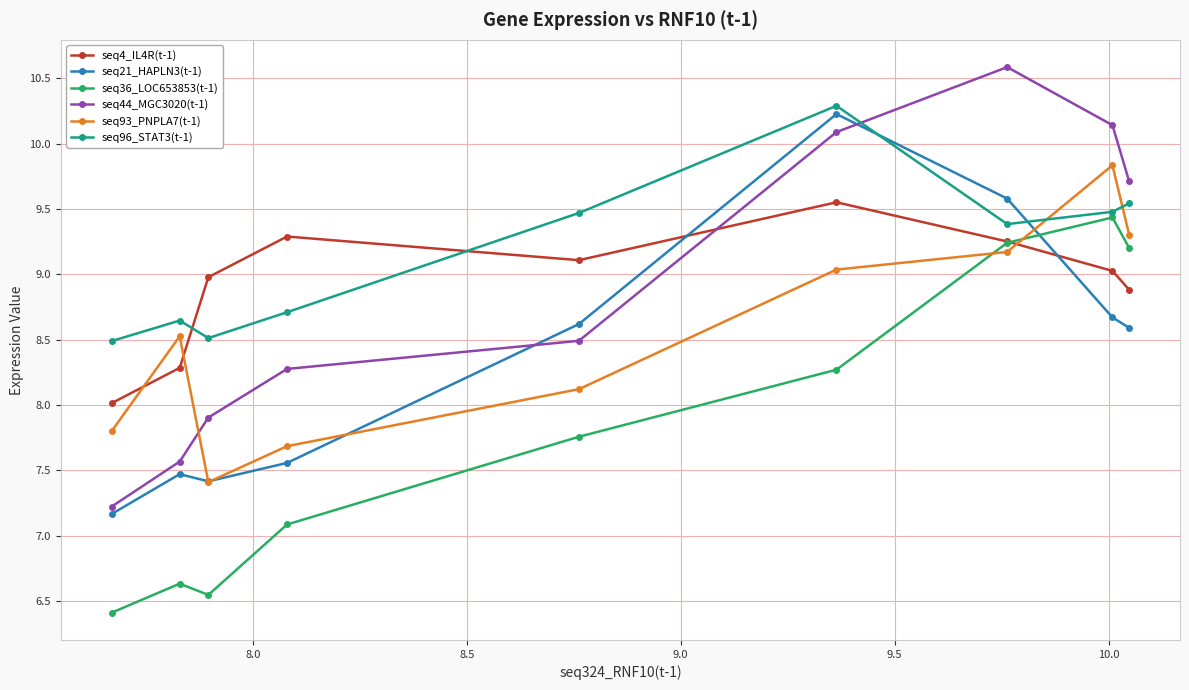

At how many categories does at least one series exceed 7?

9